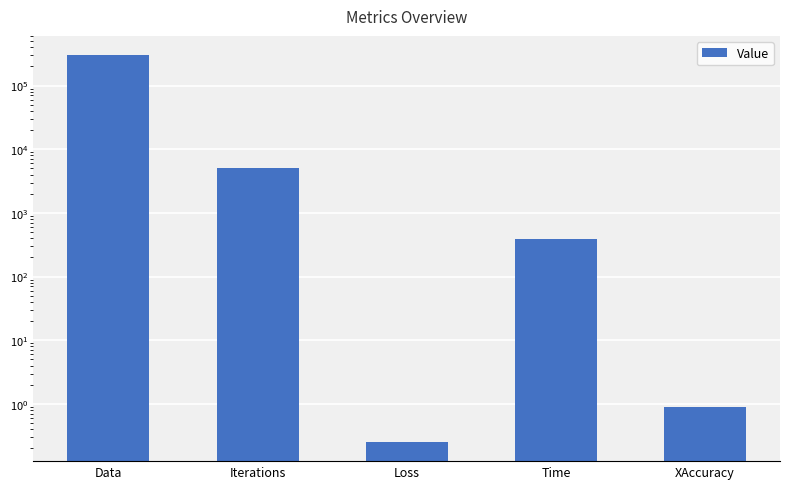

True or false: the data shows 300000.0 at Data.

True